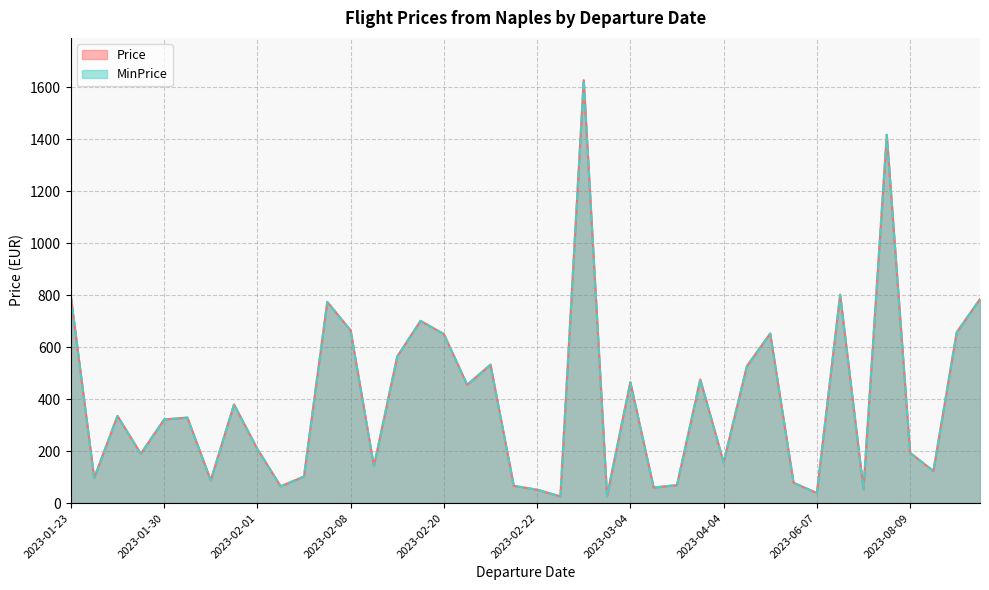

True or false: Price and MinPrice intersect in this chart.

False